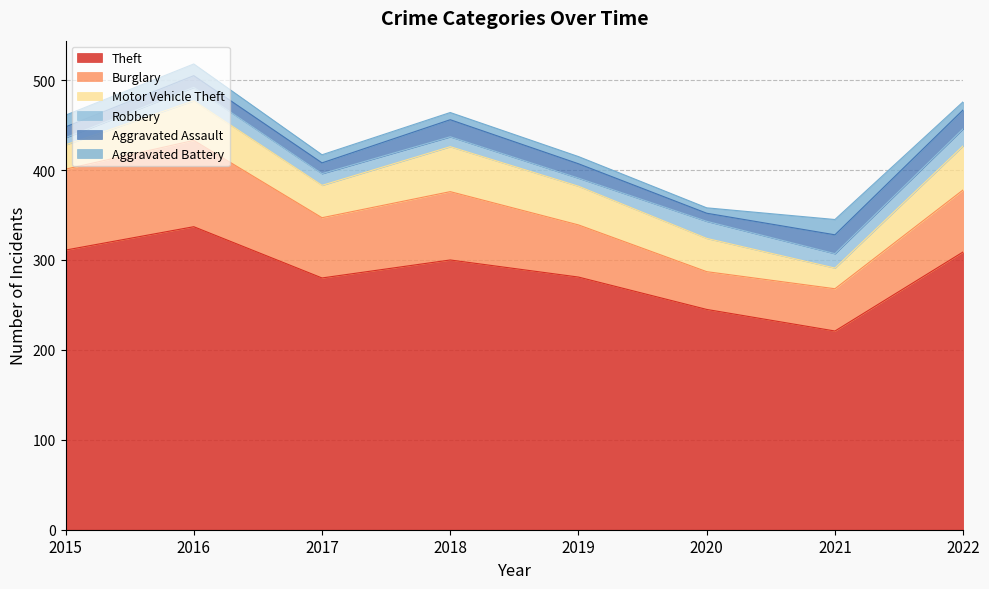

True or false: Theft and Motor Vehicle Theft cross at least once.

False